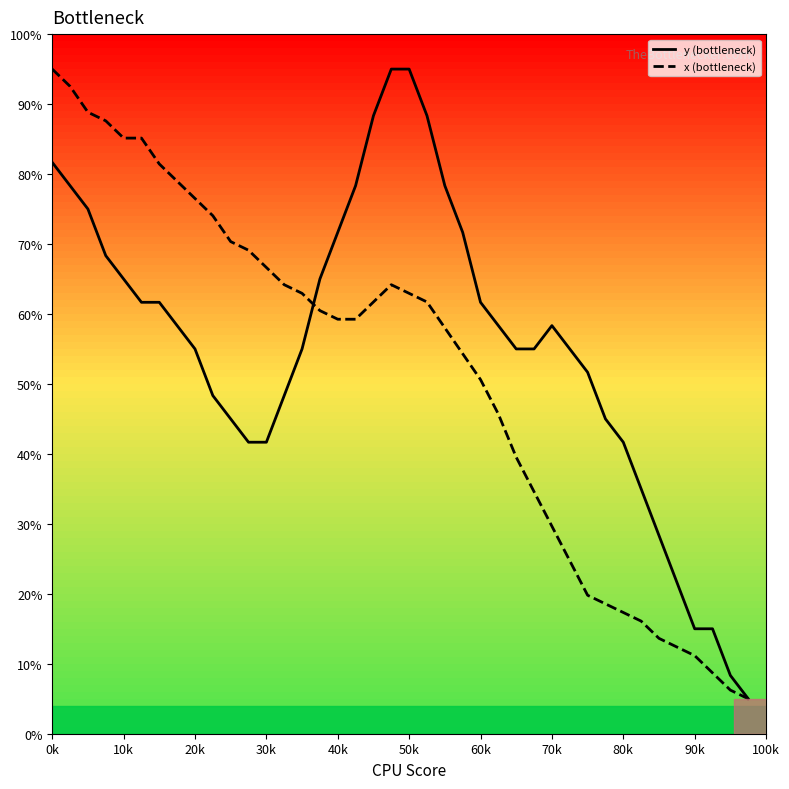

Rank the series by their average value, from highest to lowest.

y (bottleneck), x (bottleneck)